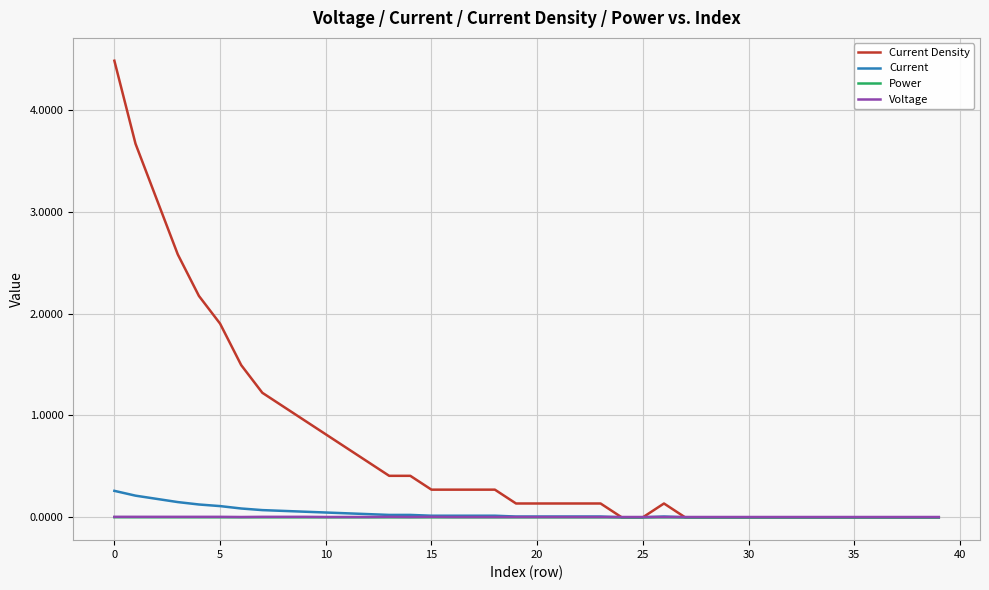

Does the chart display data point markers on the line(s)?

No